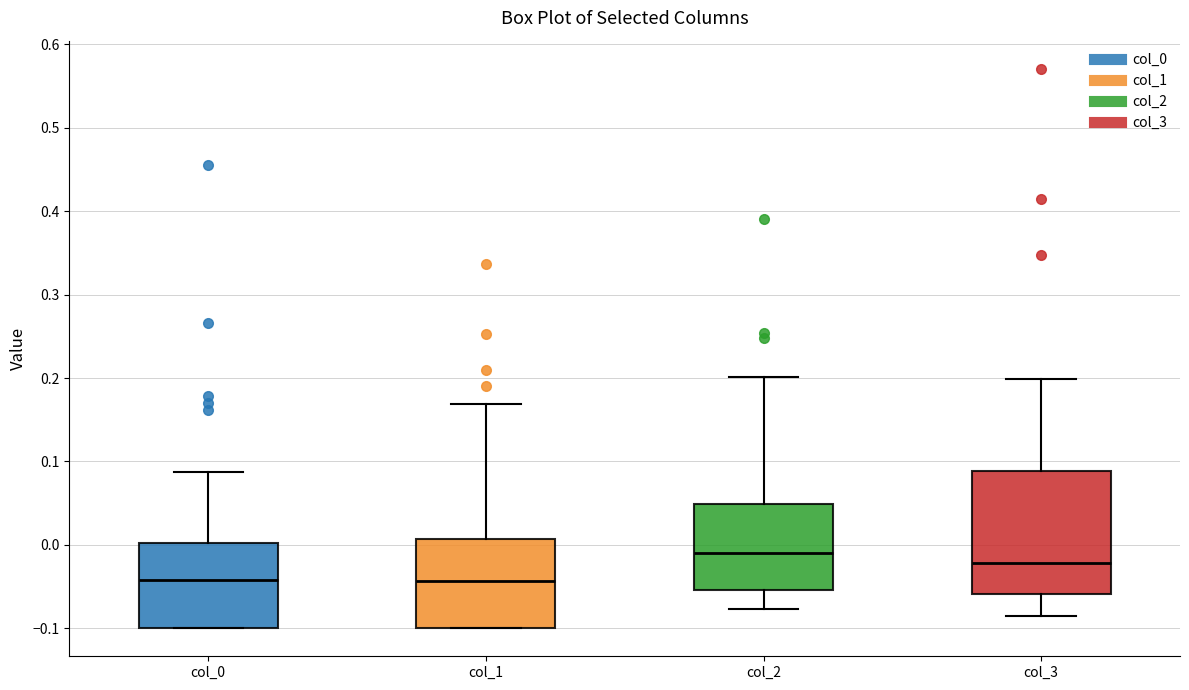

Where is the upper edge of the box for col_0 on the y-axis? The values are not printed on the chart, so give them approximately, as read against the axis.

0.00